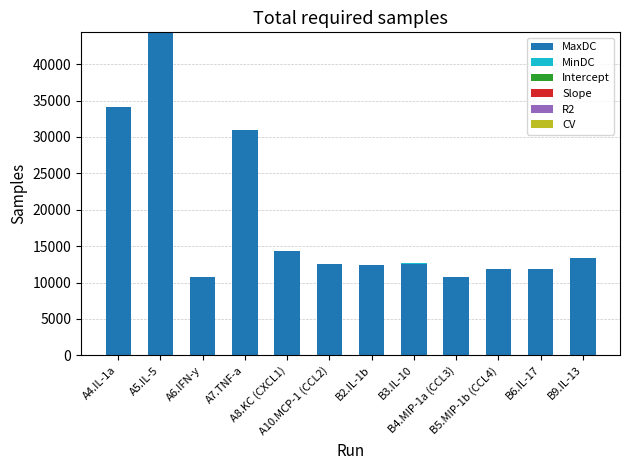

At which label is Slope closest to 1?

B5.MIP-1b (CCL4)